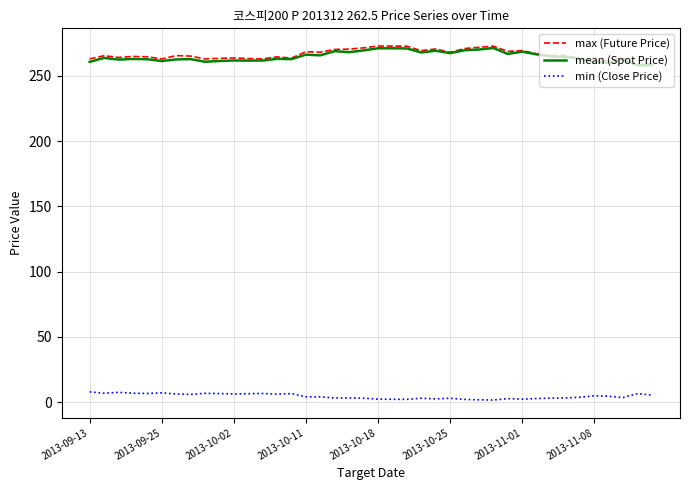

True or false: min (Close Price) and mean (Spot Price) intersect in this chart.

False